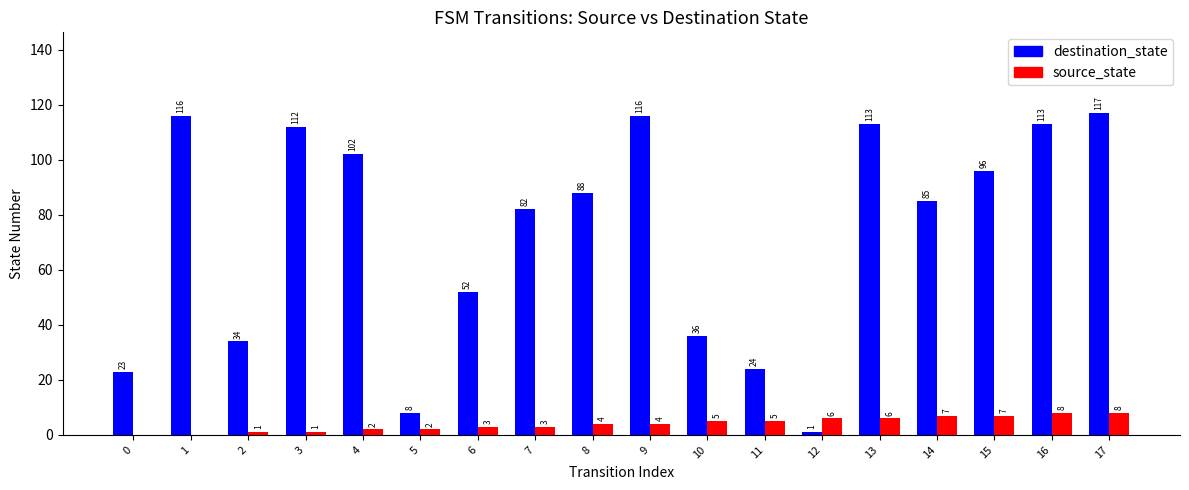

What is the total value across all series at 0?

23